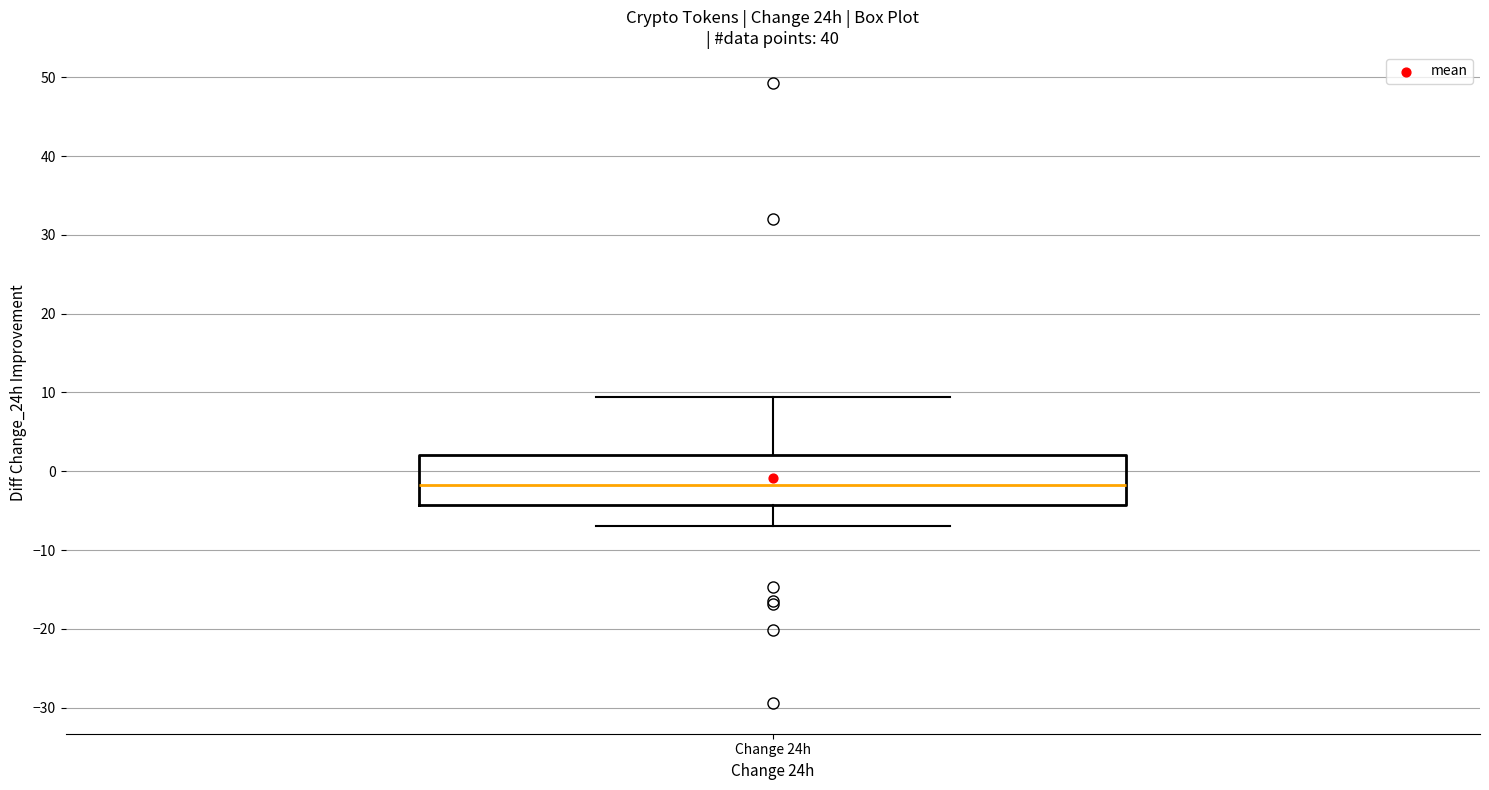

Transcribe this box plot: give where the median line is, the range the box spans, and where the two whiskers end, as read against the y-axis. The values are not printed on the chart, so give them approximately, as read against the axis.

median -2, box -4 to 2, whiskers -7 to 9